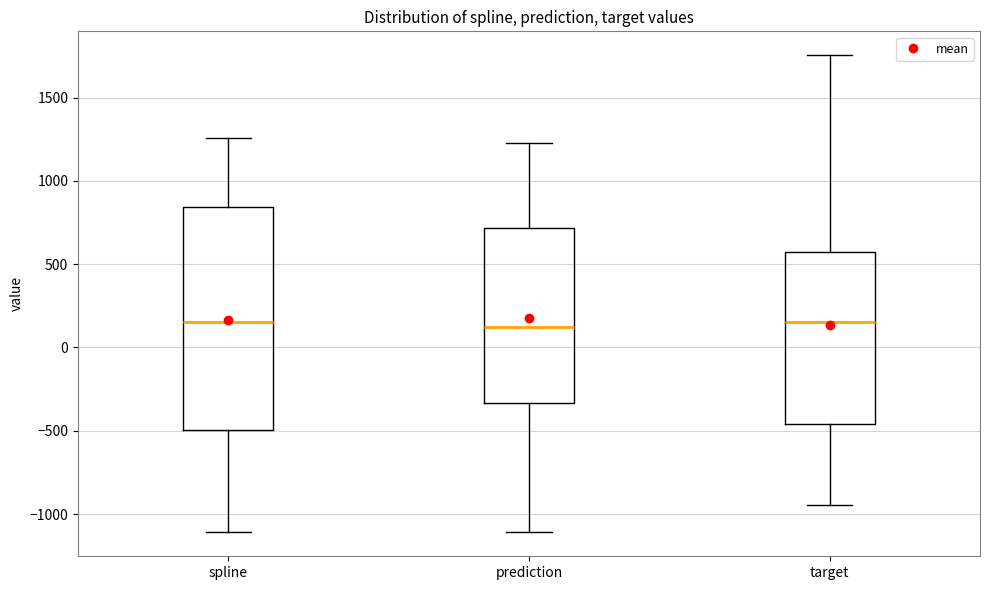

Reading left to right, read every box against the y-axis: the position of its median line, the range the box covers, and the ends of its whiskers. The values are not printed on the chart, so give them approximately, as read against the axis.

spline: median 150, box -500 to 850, whiskers -1100 to 1250
prediction: median 150, box -350 to 700, whiskers -1100 to 1250
target: median 150, box -450 to 550, whiskers -950 to 1750